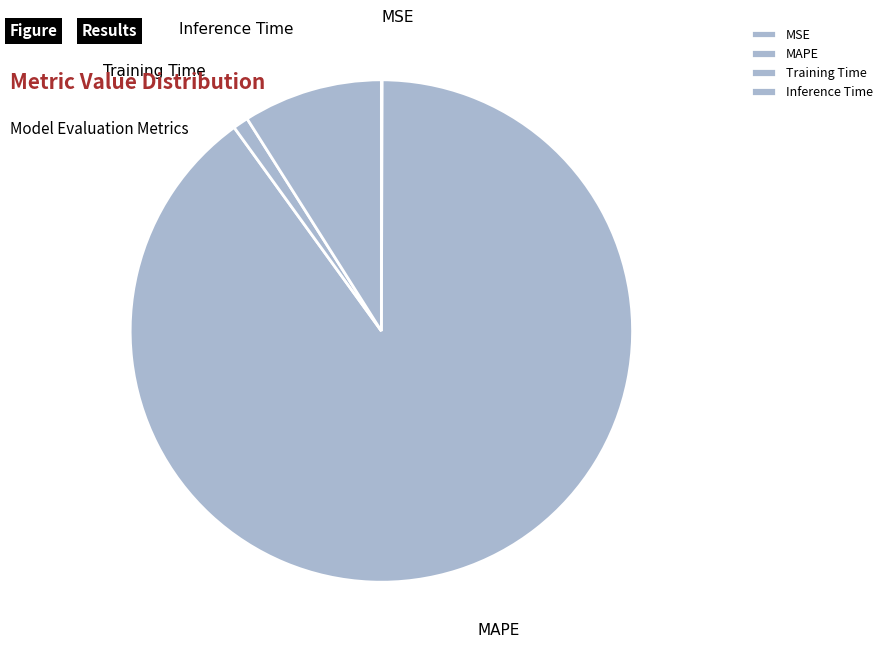

True or false: Training Time accounts for 12% of the total.

False